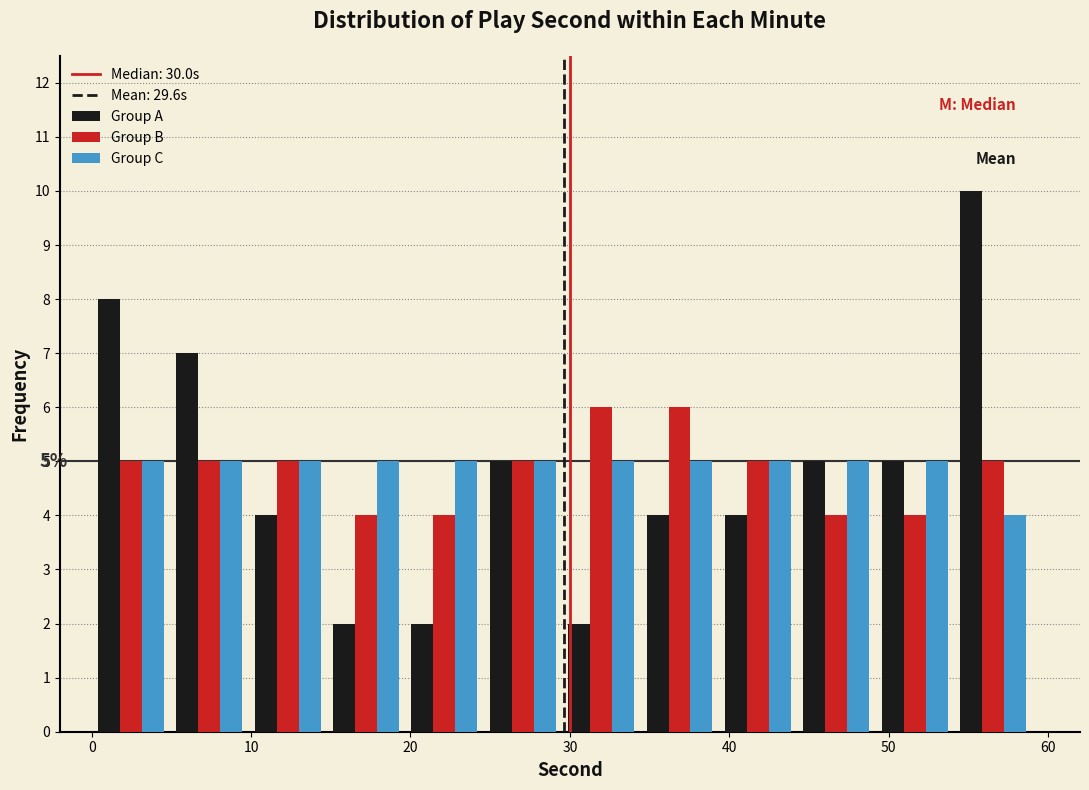

In the Group A series, which range on the x-axis has the tallest bar?

54 to 59